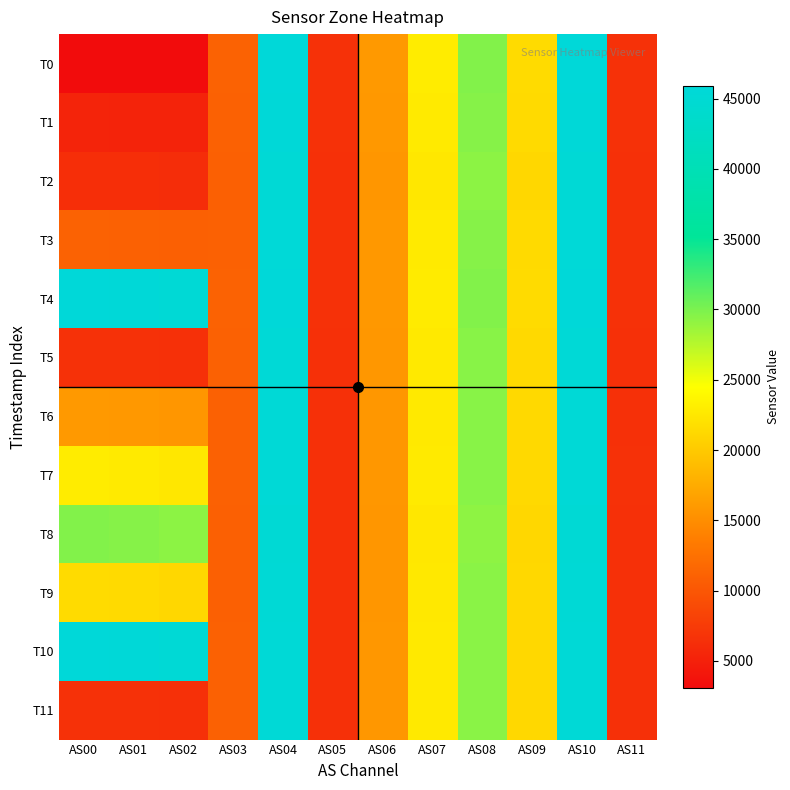

Reading left to right, extract all data points from this chart.

T0: AS00=3131	AS01=3115	AS02=3085	AS03=11073	AS04=45868	AS05=6556	AS06=15988	AS07=22935	AS08=29741	AS09=21539	AS10=45904	AS11=6558
T1: AS00=5273	AS01=5244	AS02=5191	AS03=11013	AS04=45671	AS05=6522	AS06=15912	AS07=22793	AS08=29558	AS09=21437	AS10=45684	AS11=6528
T2: AS00=6317	AS01=6275	AS02=6216	AS03=10920	AS04=45251	AS05=6472	AS06=15756	AS07=22567	AS08=29284	AS09=21219	AS10=45282	AS11=6470
T3: AS00=11073	AS01=11013	AS02=10920	AS03=11002	AS04=45624	AS05=6518	AS06=15886	AS07=22782	AS08=29545	AS09=21404	AS10=45627	AS11=6520
T4: AS00=45868	AS01=45671	AS02=45251	AS03=11058	AS04=45784	AS05=6544	AS06=15958	AS07=22876	AS08=29685	AS09=21494	AS10=45776	AS11=6548
T5: AS00=6556	AS01=6522	AS02=6472	AS03=10964	AS04=45464	AS05=6500	AS06=15833	AS07=22703	AS08=29442	AS09=21343	AS10=45473	AS11=6504
T6: AS00=15988	AS01=15912	AS02=15756	AS03=10967	AS04=45477	AS05=6500	AS06=15828	AS07=22693	AS08=29429	AS09=21336	AS10=45471	AS11=6504
T7: AS00=22935	AS01=22793	AS02=22567	AS03=10996	AS04=45569	AS05=6512	AS06=15868	AS07=22743	AS08=29493	AS09=21381	AS10=45544	AS11=6514
T8: AS00=29741	AS01=29558	AS02=29284	AS03=10900	AS04=45204	AS05=6464	AS06=15735	AS07=22548	AS08=29240	AS09=21204	AS10=45191	AS11=6466
T9: AS00=21539	AS01=21437	AS02=21219	AS03=10946	AS04=45359	AS05=6482	AS06=15786	AS07=22635	AS08=29364	AS09=21282	AS10=45360	AS11=6492
T10: AS00=45904	AS01=45684	AS02=45282	AS03=10954	AS04=45404	AS05=6492	AS06=15812	AS07=22669	AS08=29399	AS09=21311	AS10=45415	AS11=6496
T11: AS00=6558	AS01=6528	AS02=6470	AS03=10956	AS04=45443	AS05=6492	AS06=15806	AS07=22657	AS08=29389	AS09=21299	AS10=45433	AS11=6494